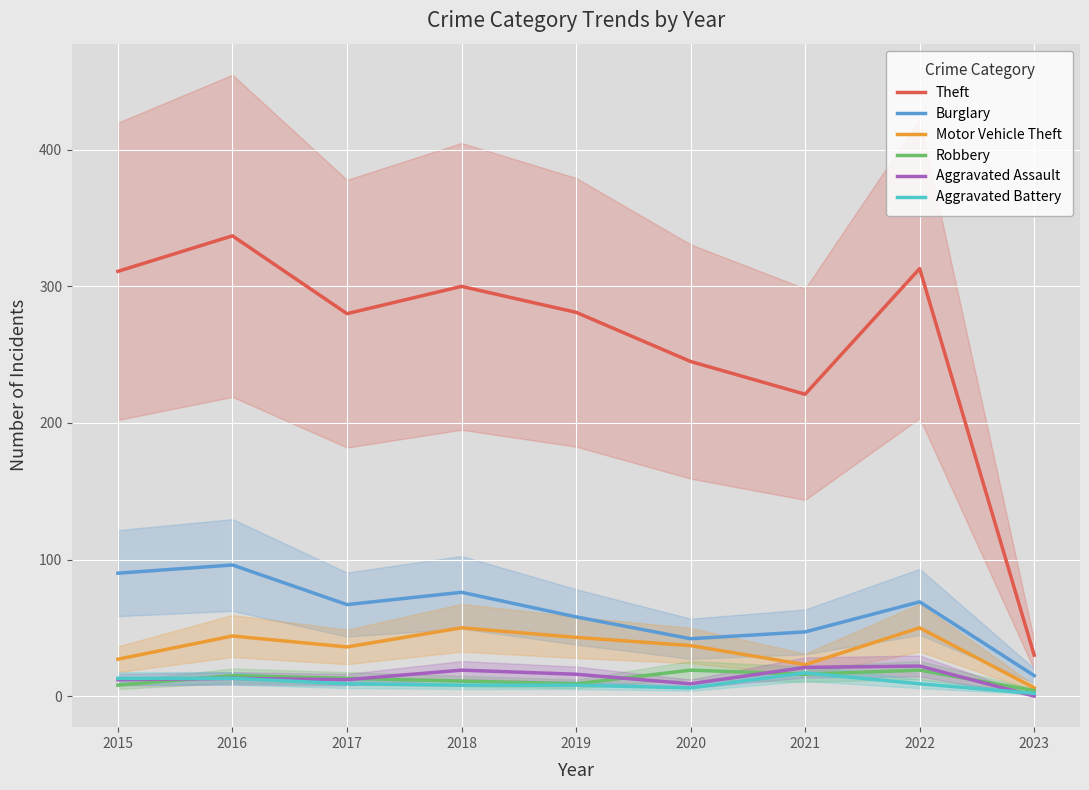

At which label is Aggravated Battery closest to 9?

2017